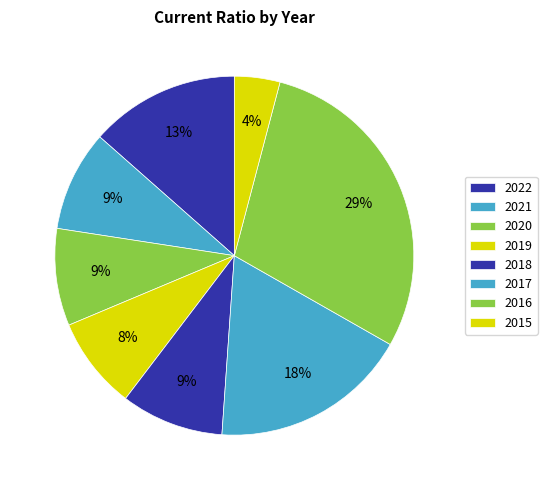

How many slices are in this pie chart?

8